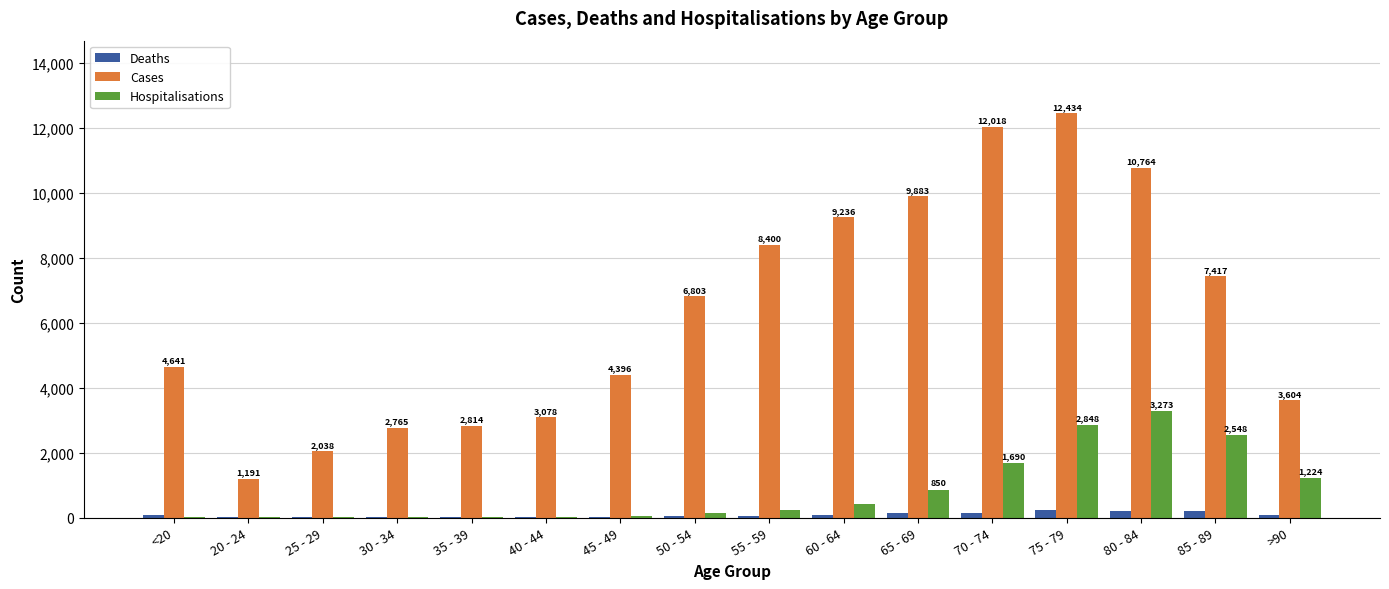

At which category is the sum across all series the highest?

75 - 79